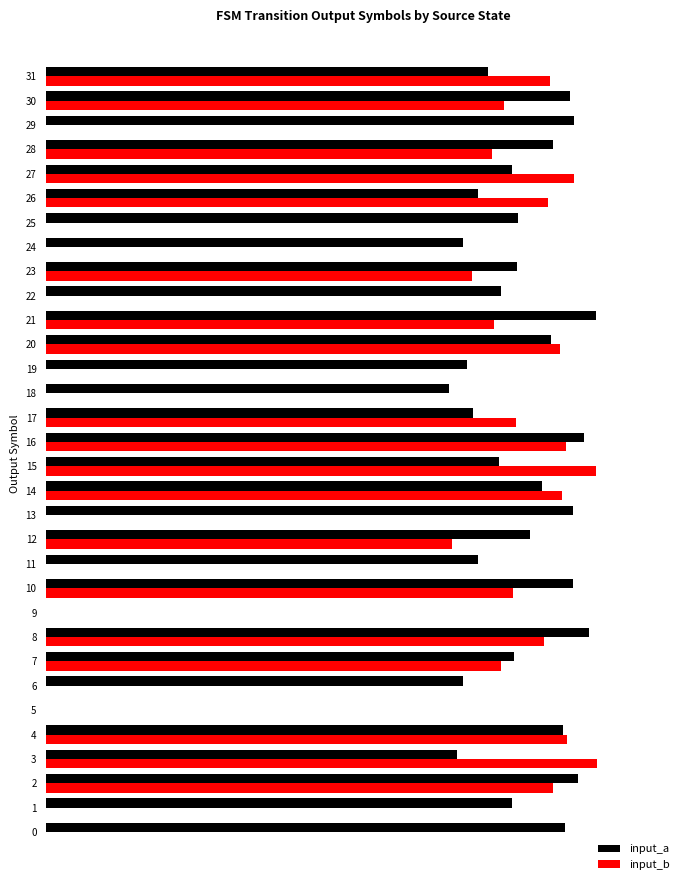

What is the label of the 1st bar from the right?

31